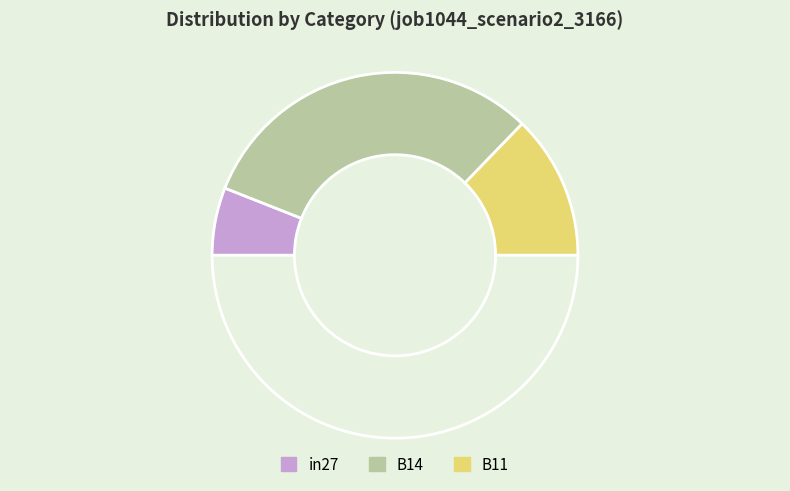

How many segments does this pie chart have?

4